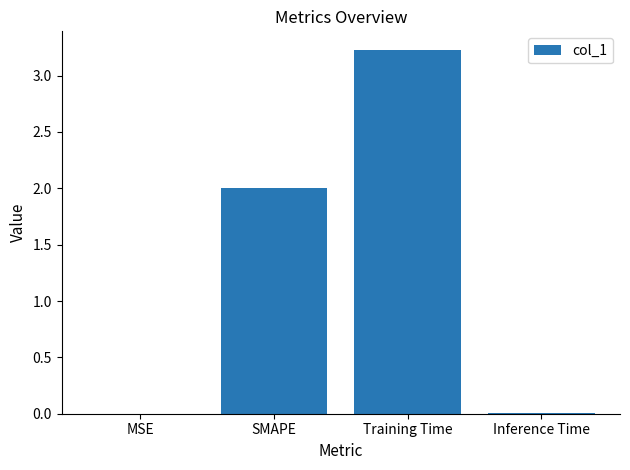

The value at Inference Time is 0.0. True or false?

True